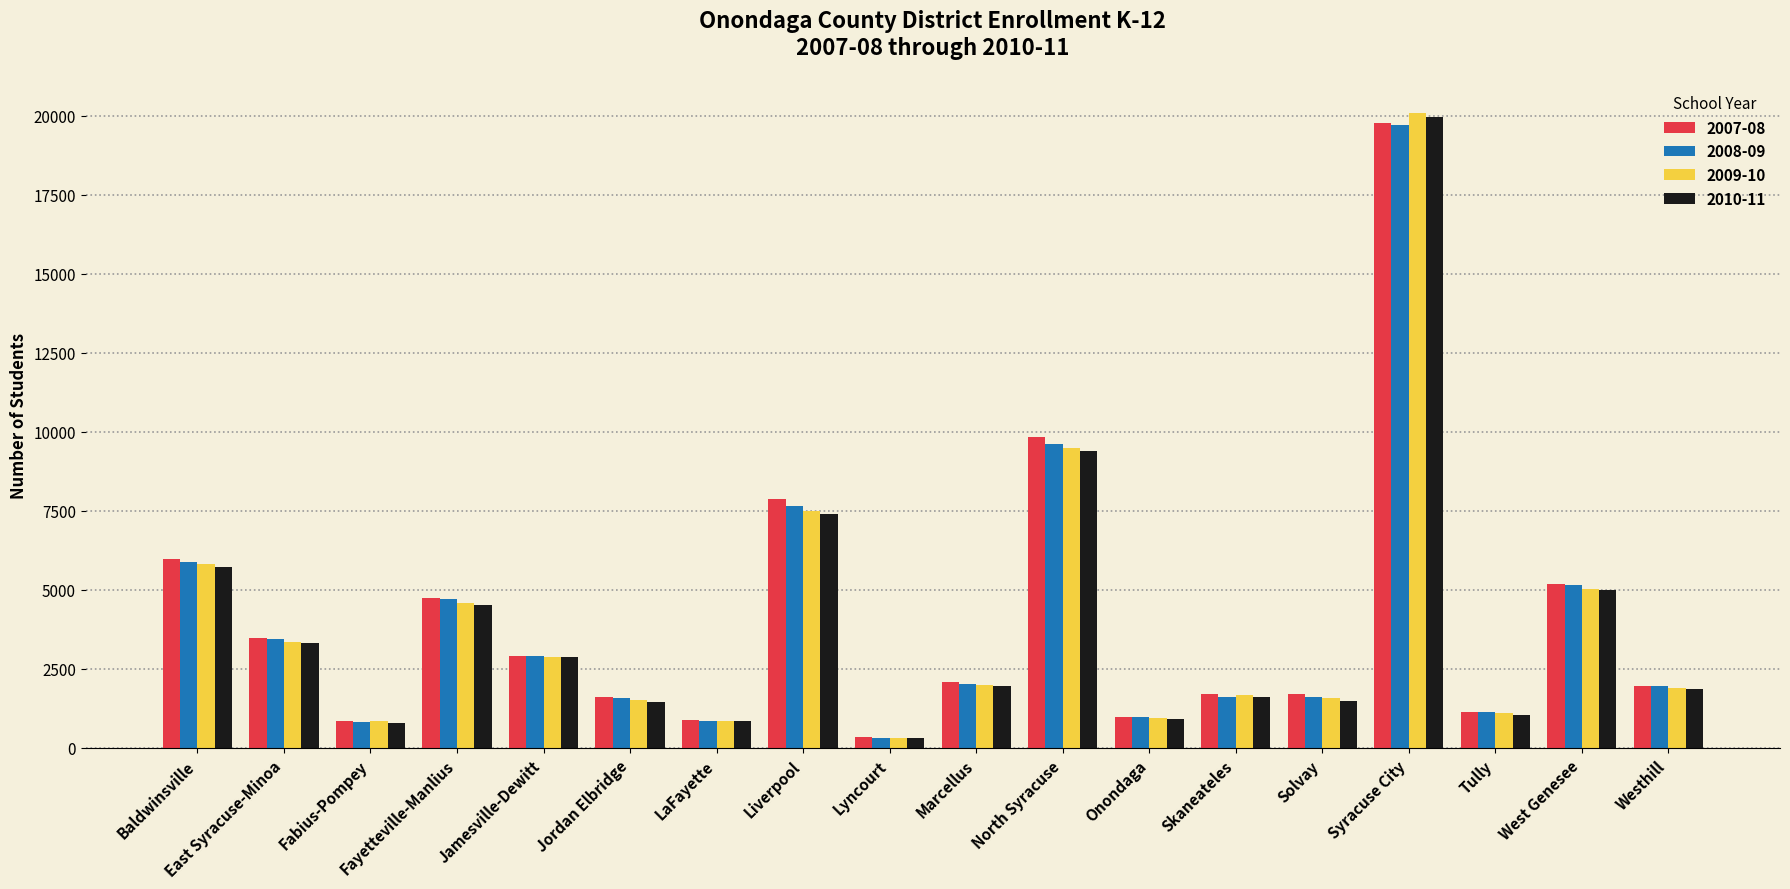

Are the bars horizontal?

No